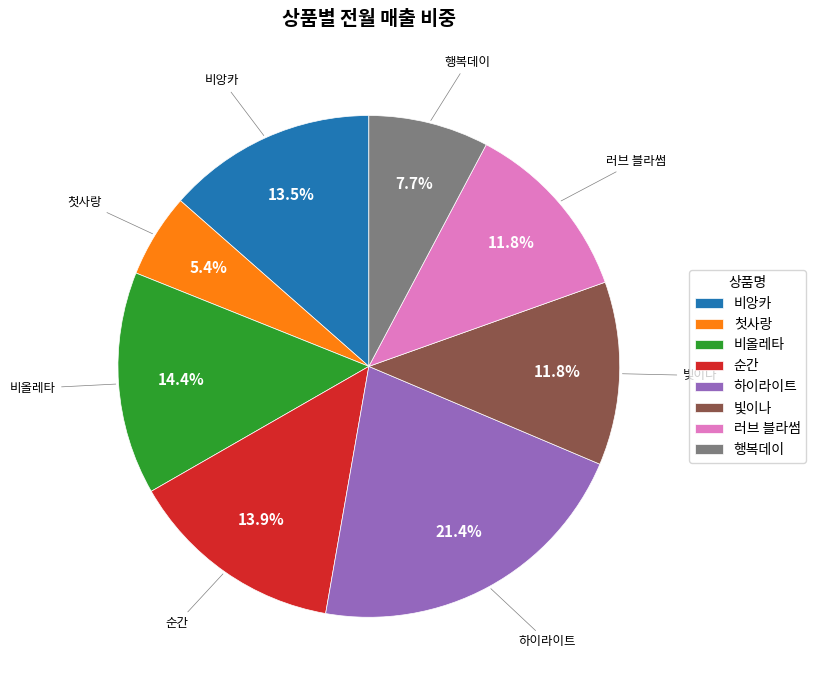

What percentage is the 비올레타 slice, to the nearest percent?

14%